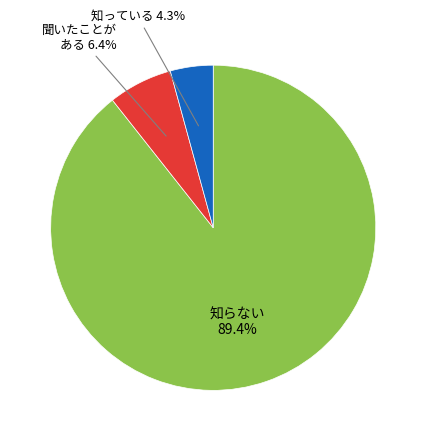

Is there any slice that represents more than half of the pie?

Yes